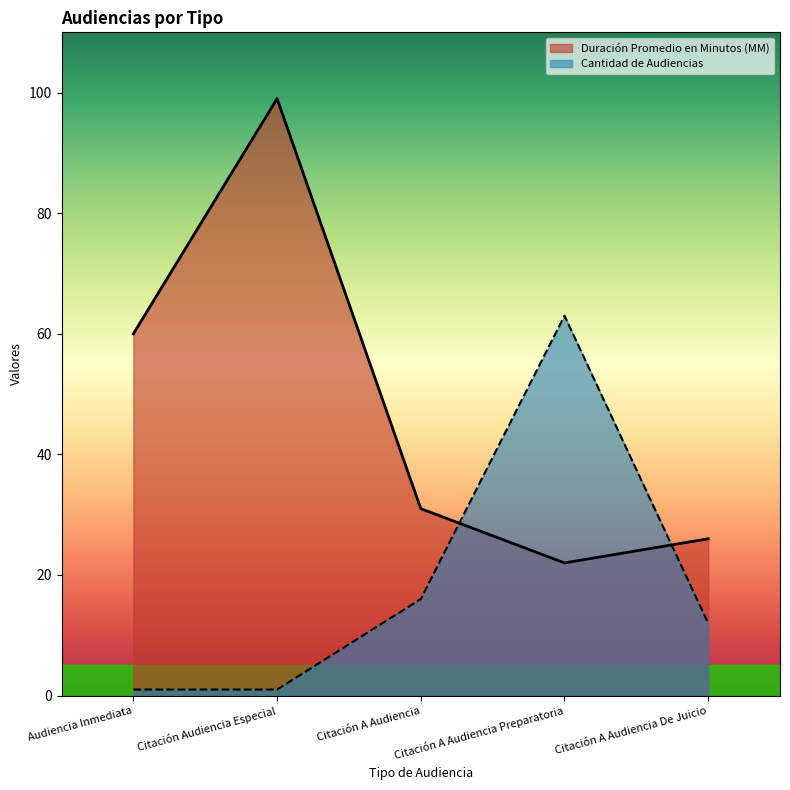

What is the value of the Duración Promedio en Minutos (MM) point at the 5th from the left?

26